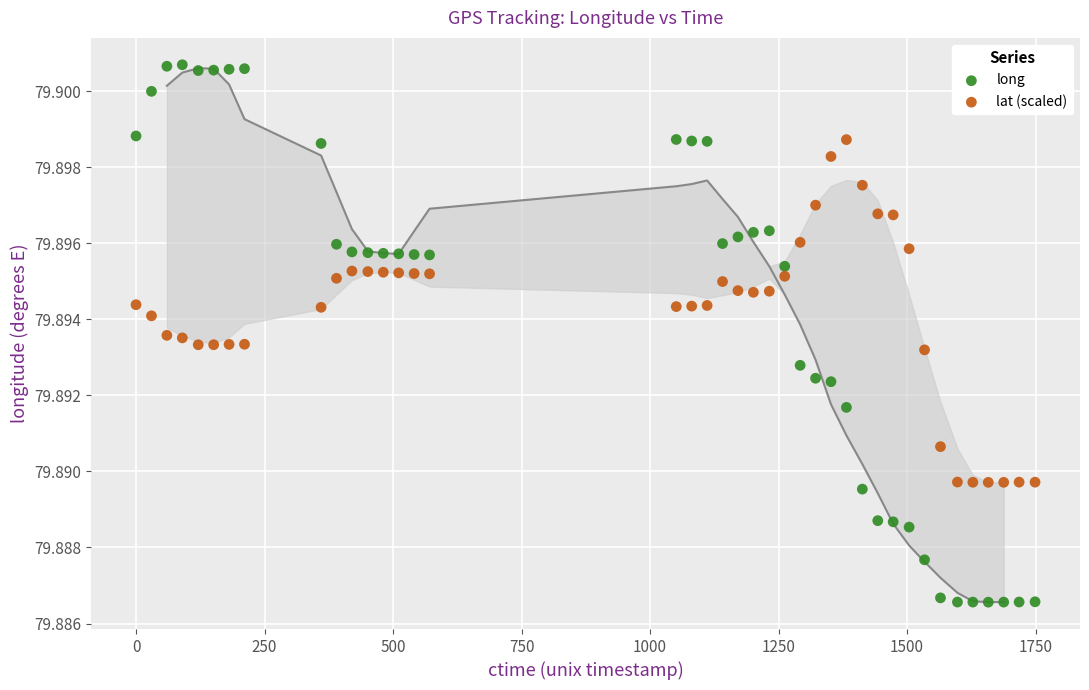

Across all data points, what is the range of X values (max minus min)?

1749.0